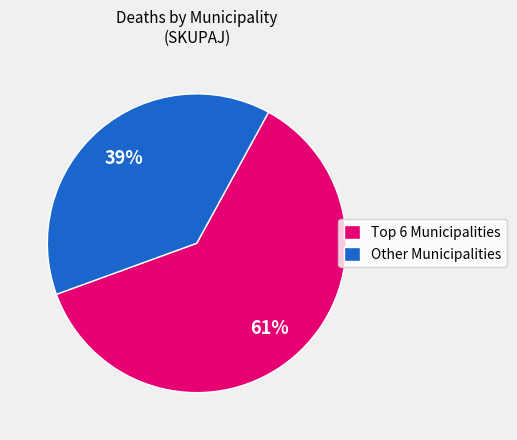

Is there any slice that represents more than half of the pie?

Yes